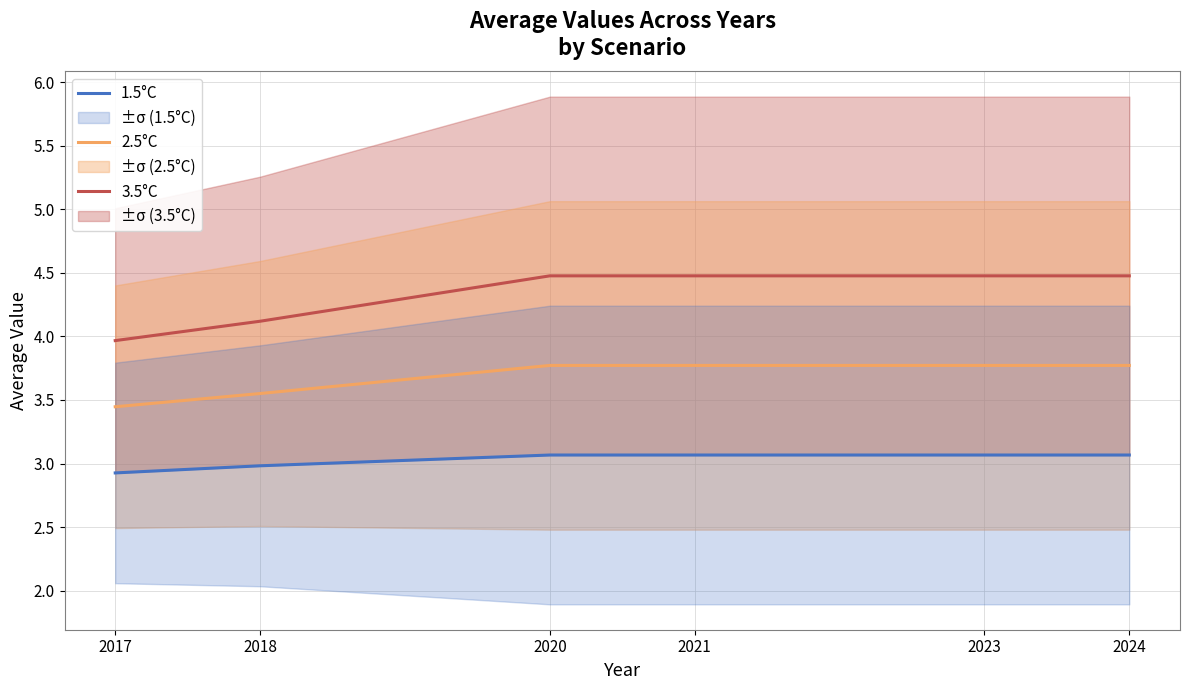

What is the average value of the 2.5°C series?

3.7